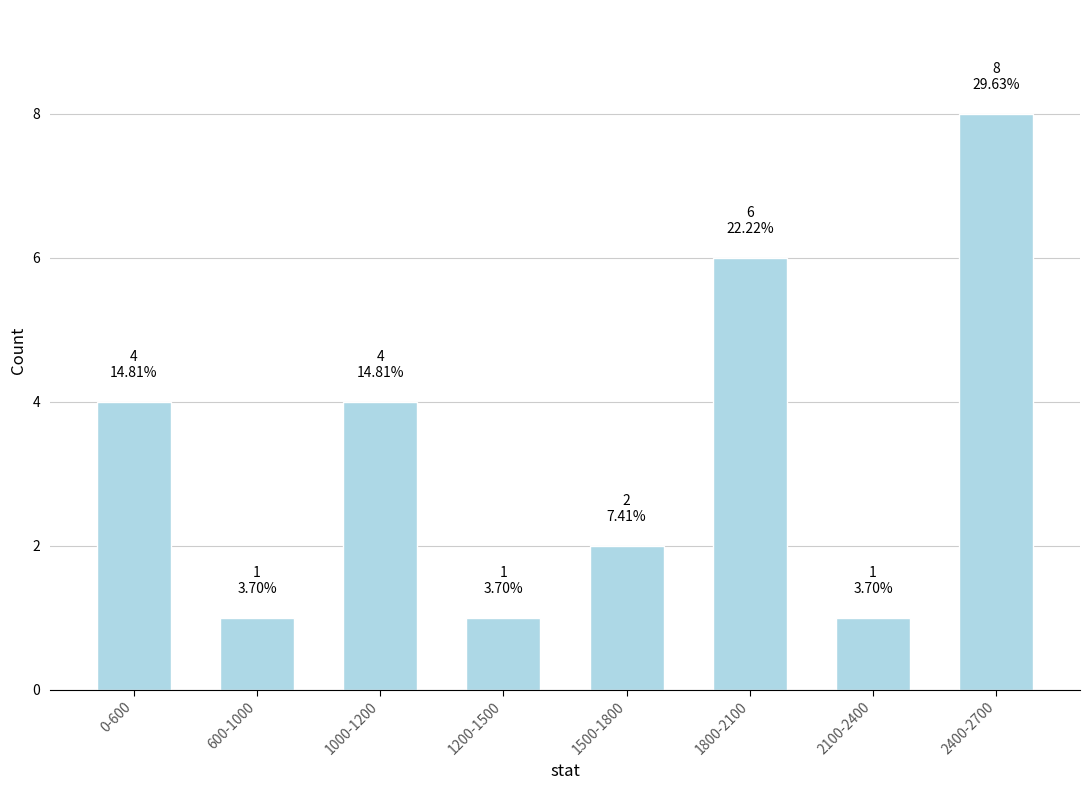

Reading left to right, transcribe all the data shown in this chart.

4	1	4	1	2	6	1	8